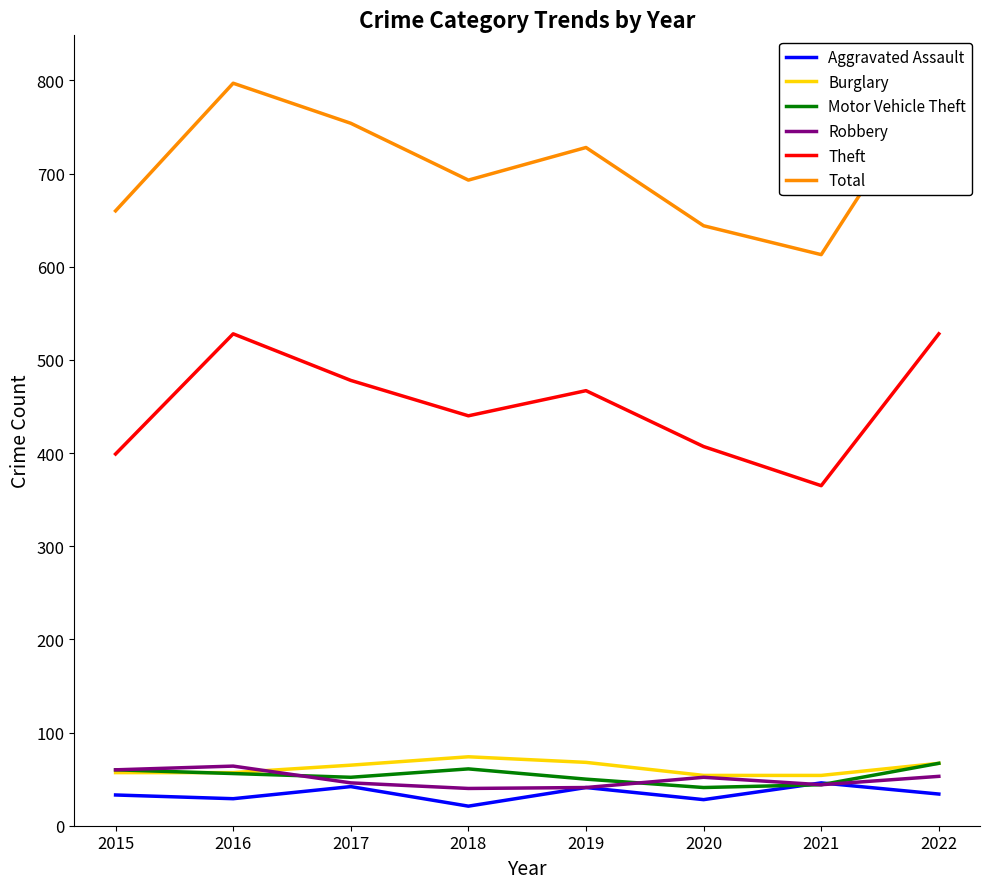

List the labels in order of Burglary value, smallest first.

2020, 2021, 2015, 2016, 2017, 2022, 2019, 2018